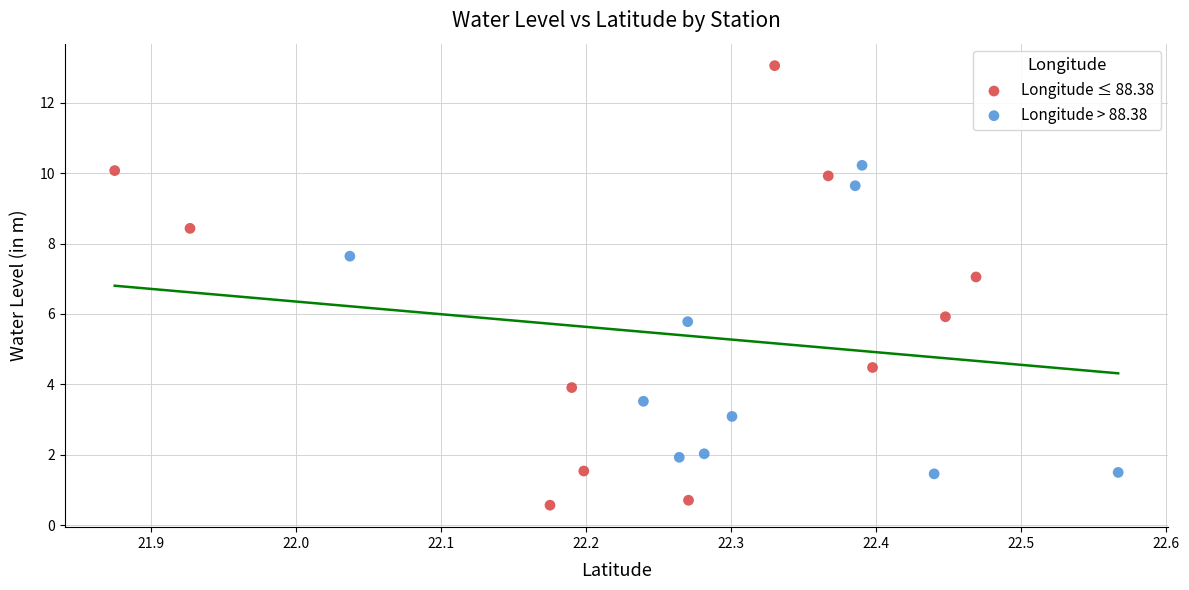

Which series has the largest Y range (max minus min)?

Longitude ≤ 88.38